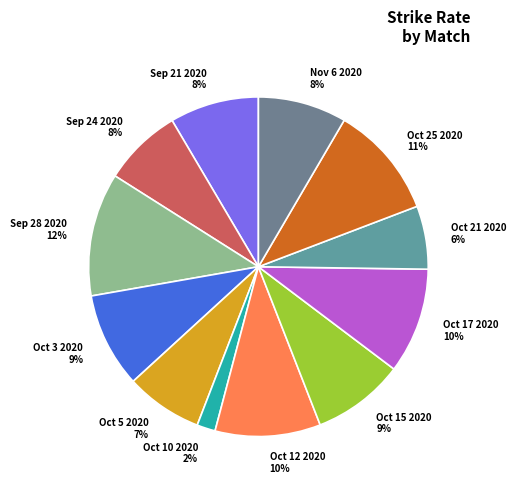

Which category has the biggest portion of the pie?

Sep 28 2020